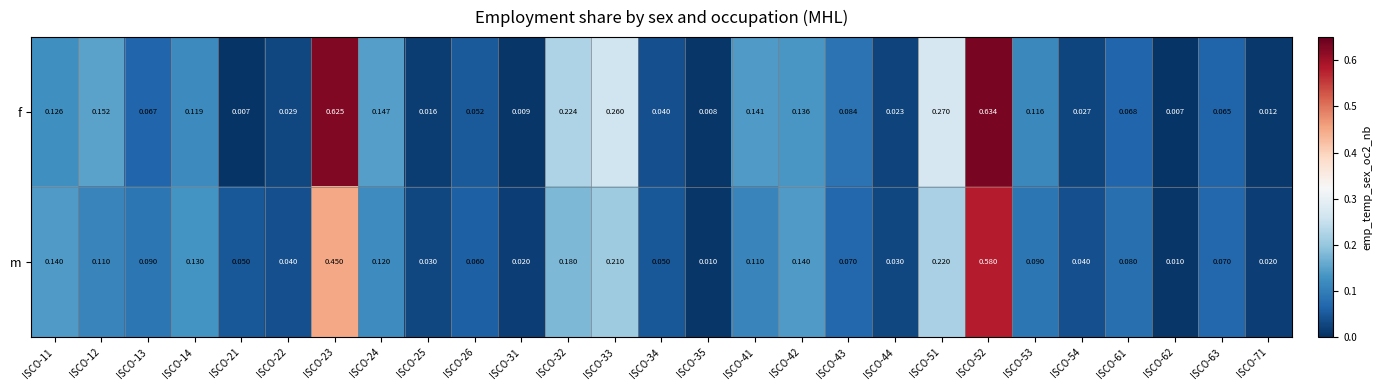

List the series in order of their peak value, highest first.

f, m